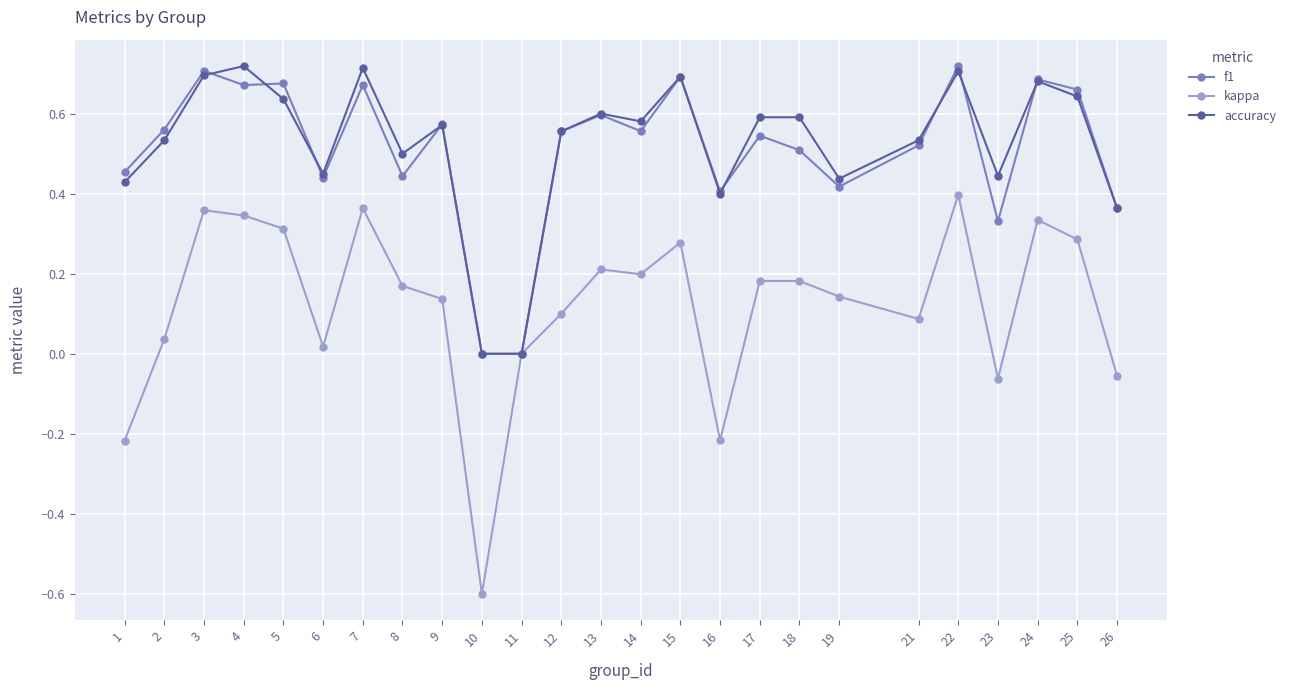

The value of f1 at 21 is 0.7. True or false?

False